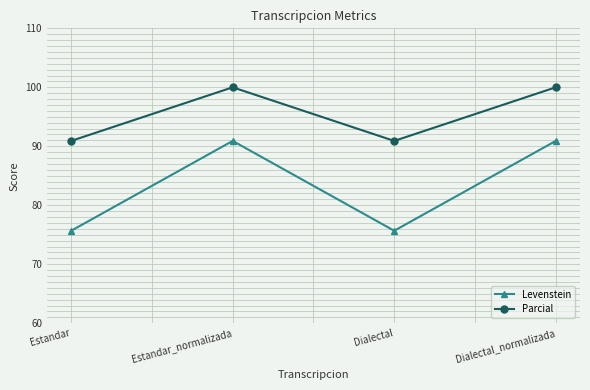

The value of Levenstein at Dialectal is 46.6. True or false?

False